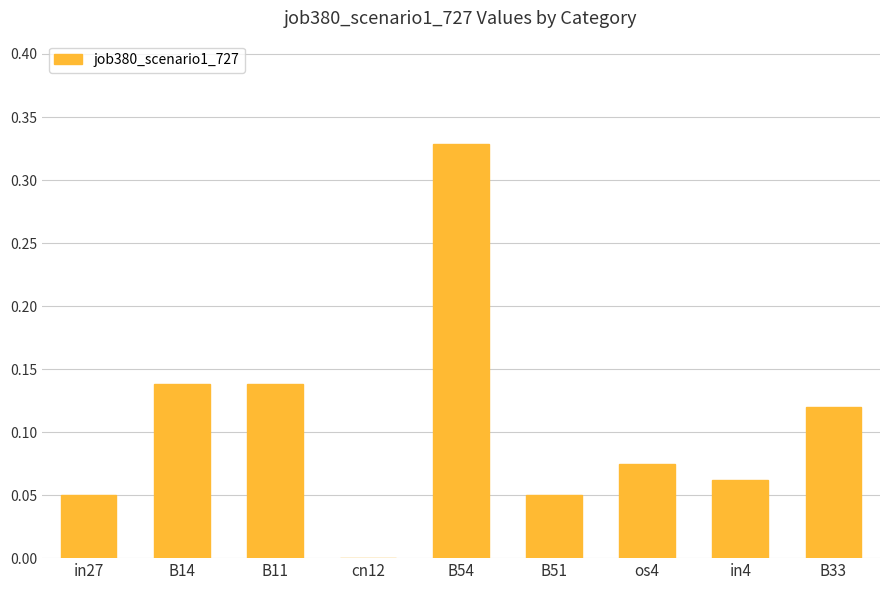

What is the sum of the values at B14 and os4?

0.2